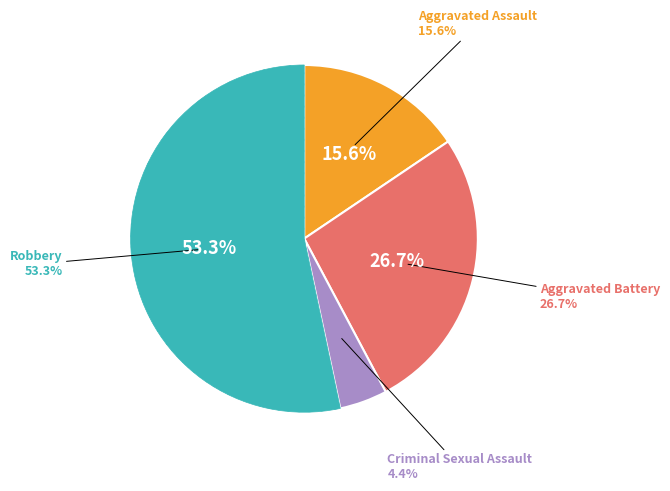

To the nearest percent, what portion does Aggravated Assault represent?

16%